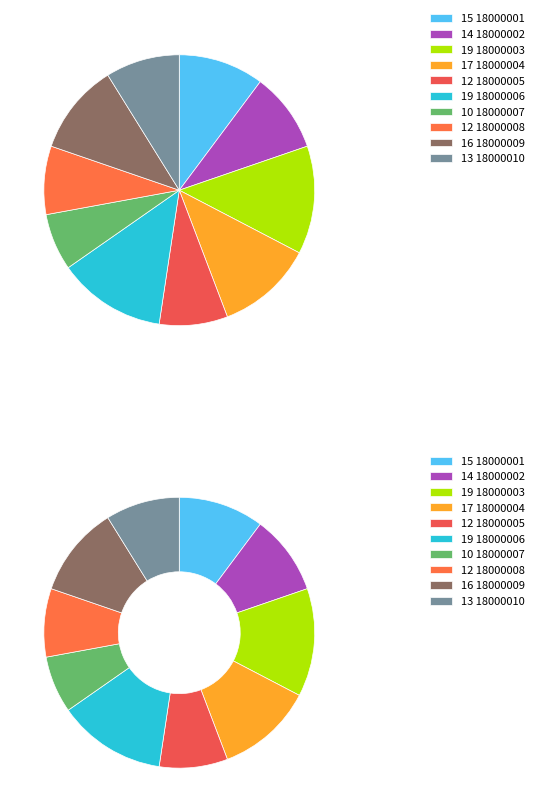

The 18000005 slice represents 1% of the pie. True or false?

False